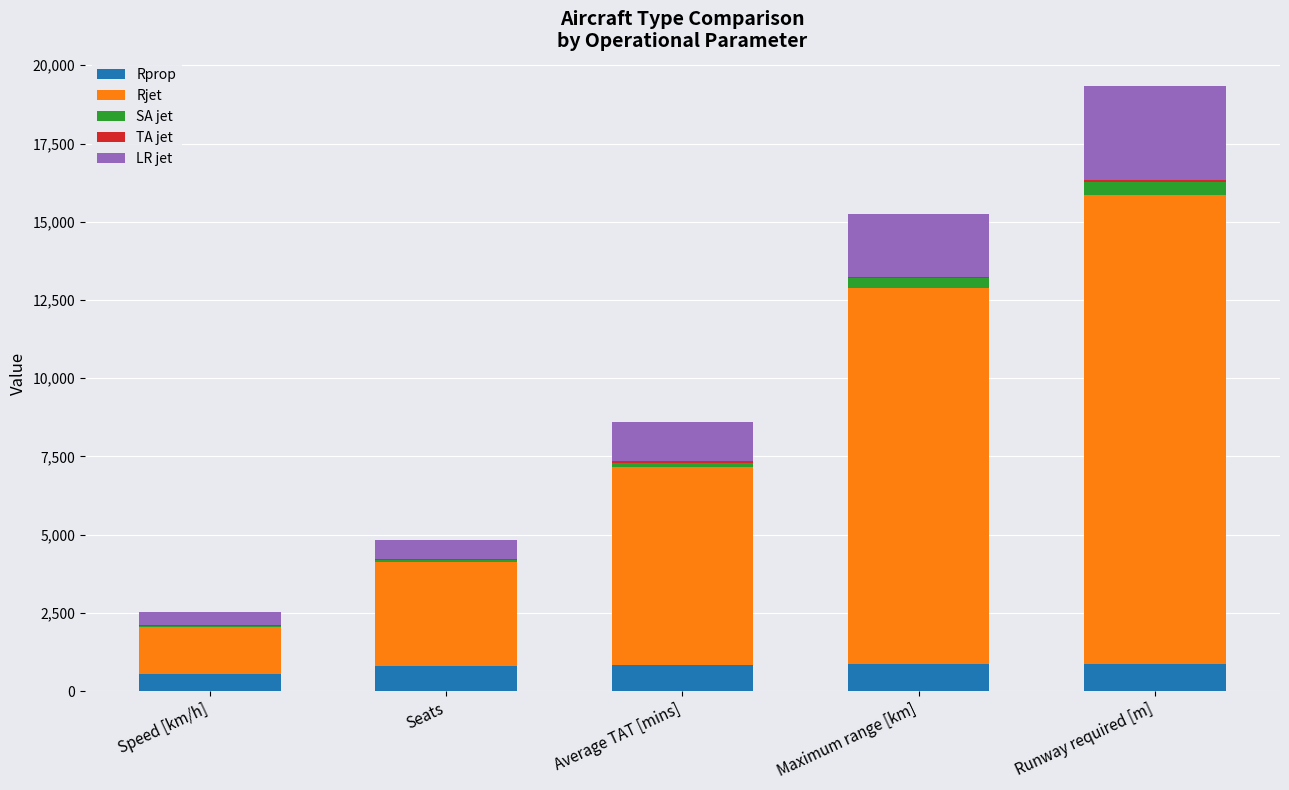

At which category is the sum across all series the highest?

Runway required [m]